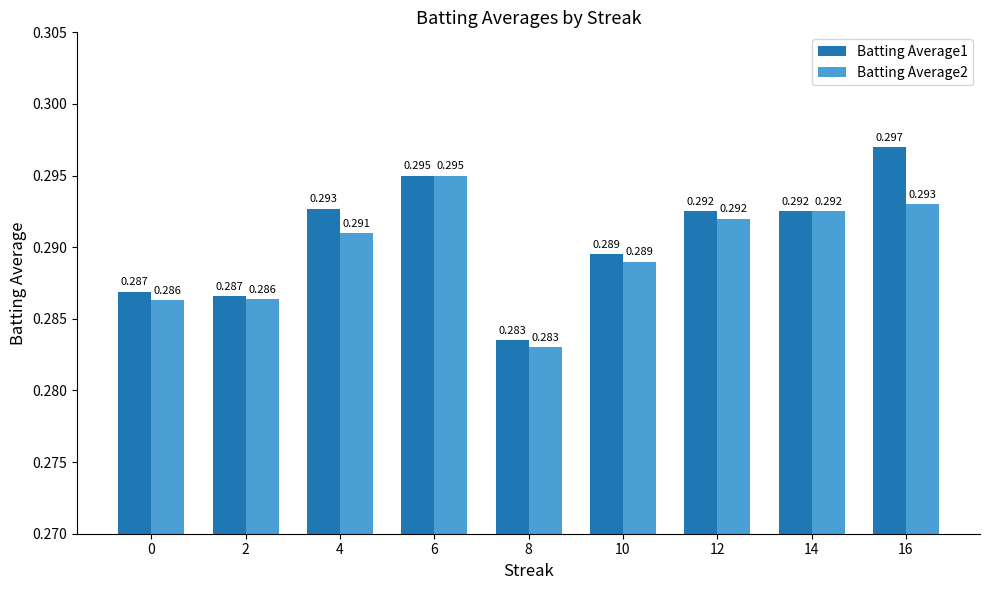

What is the sum of the Batting Average2 values at 12 and 10?

0.6